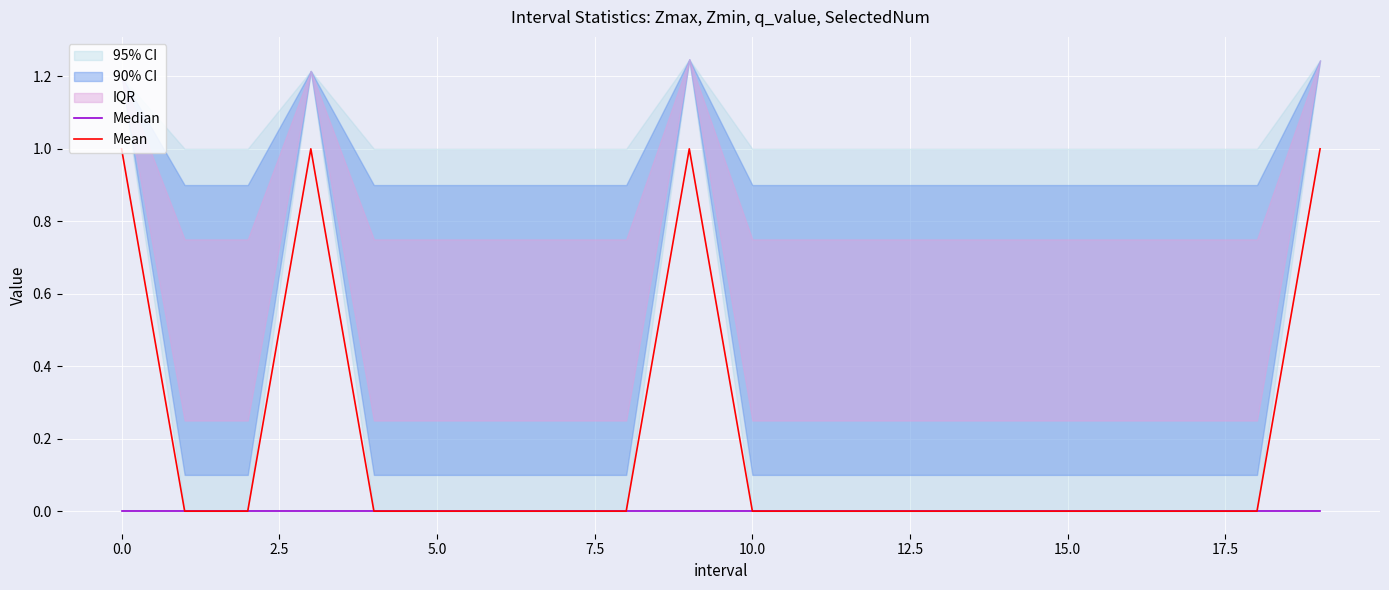

How many interior local peaks does the Mean series have?

2